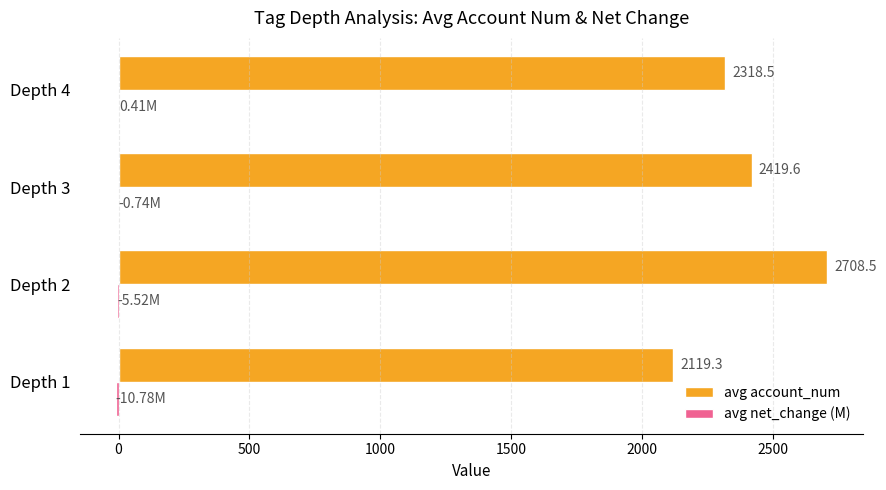

What is the total value across all series at Depth 4?

2318.9